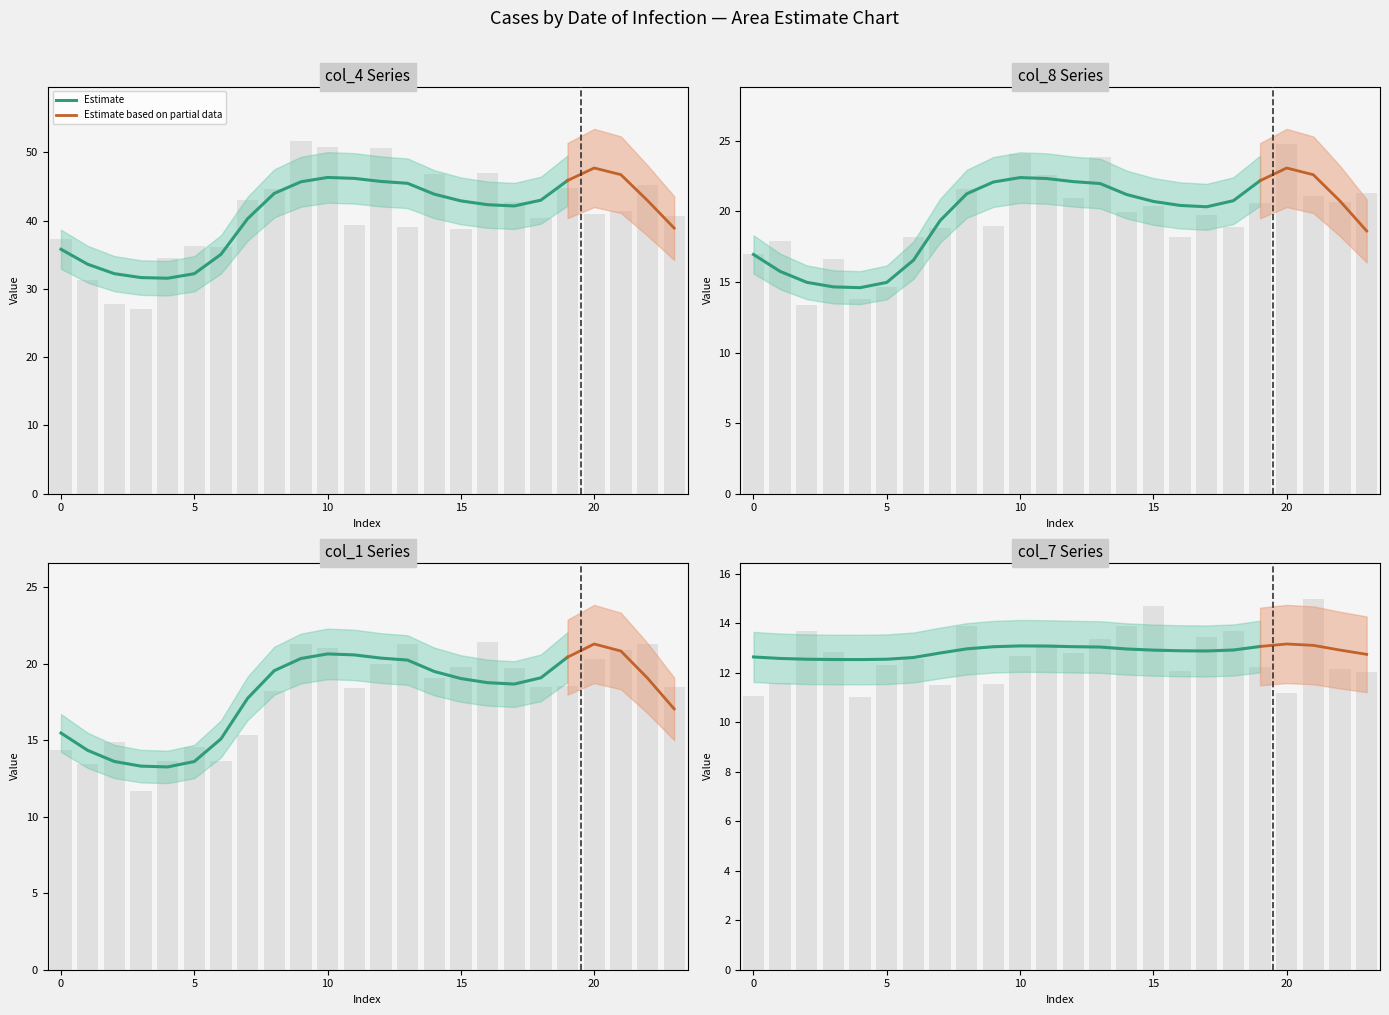

How many categories are shown in the chart?

24